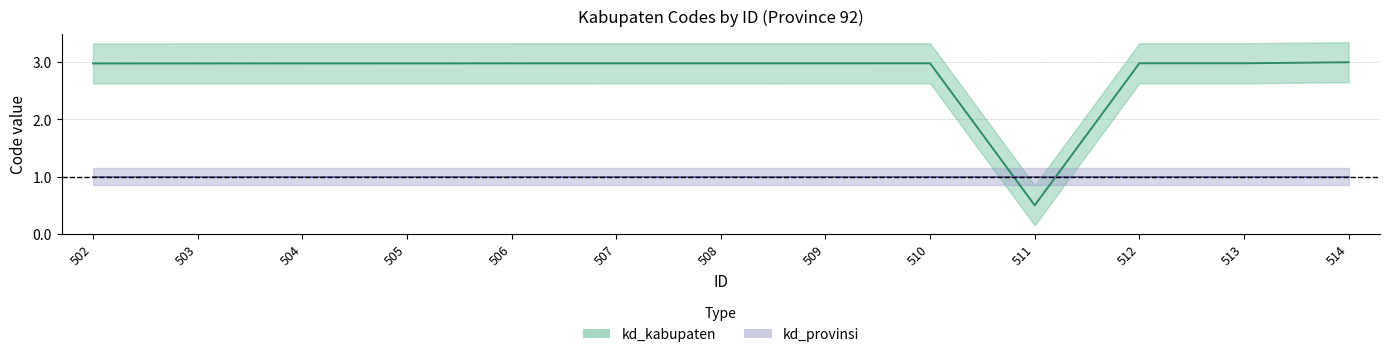

At 514, list the series in order from largest to smallest.

kd_kabupaten, kd_provinsi